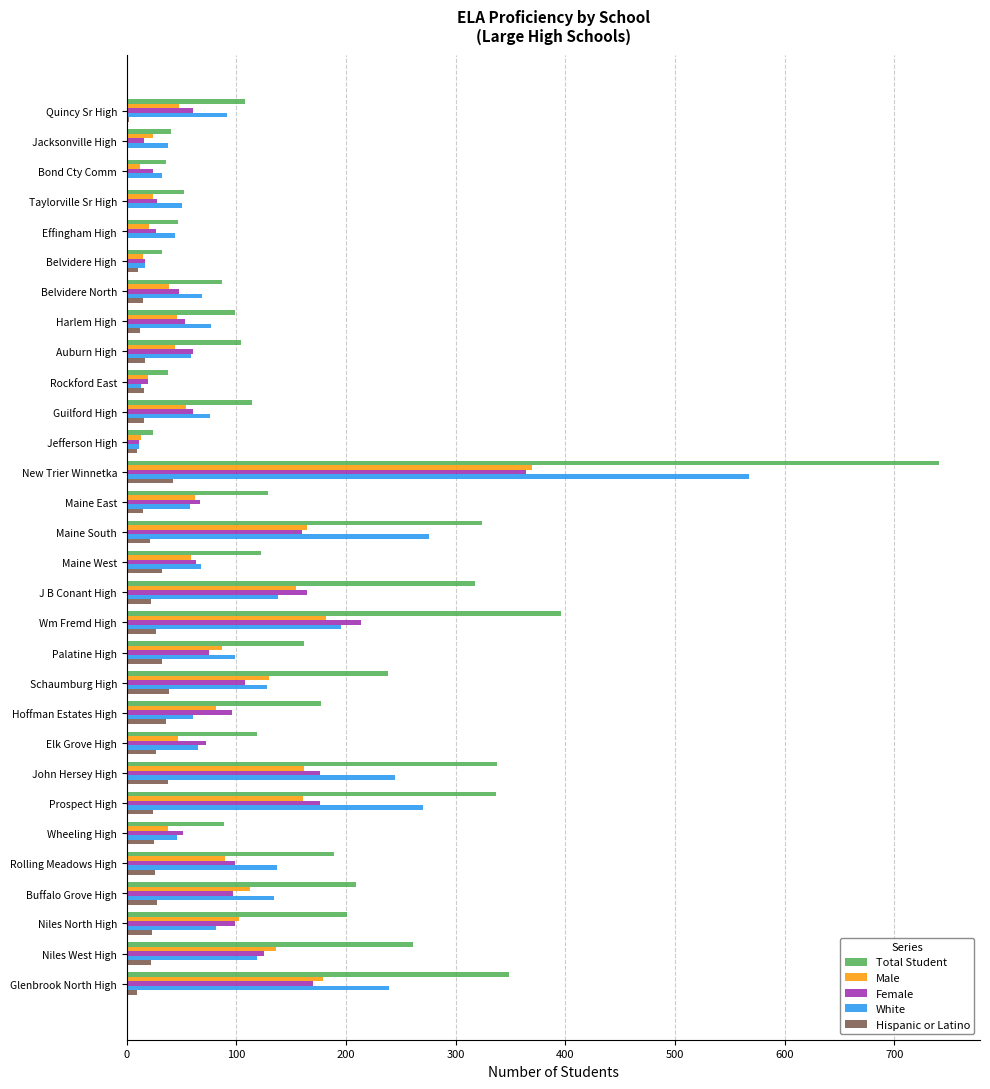

At which category is the sum across all series the highest?

New Trier Winnetka